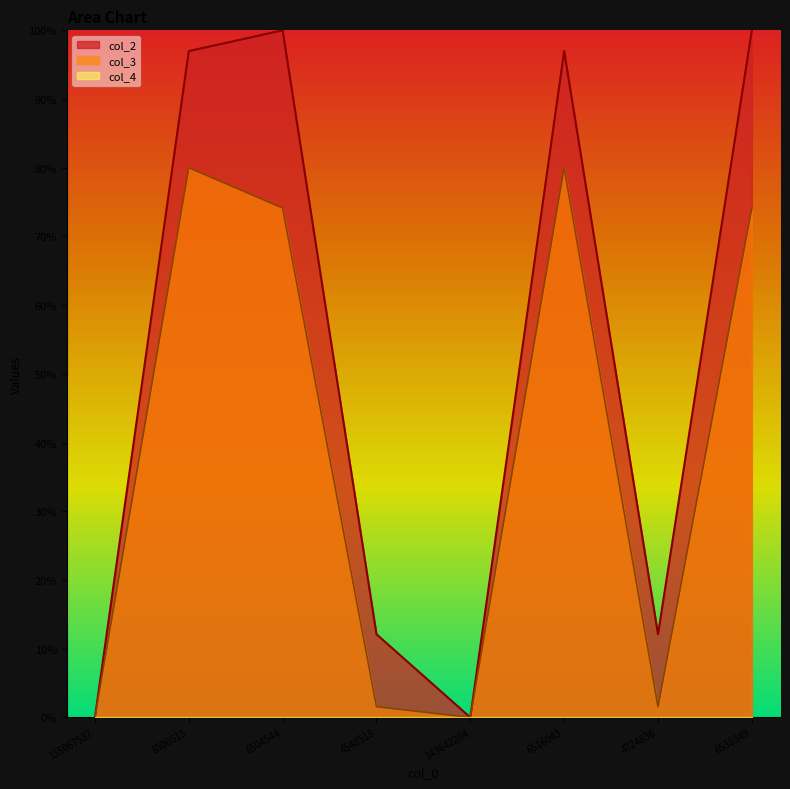

True or false: col_2 and col_3 cross at least once.

False